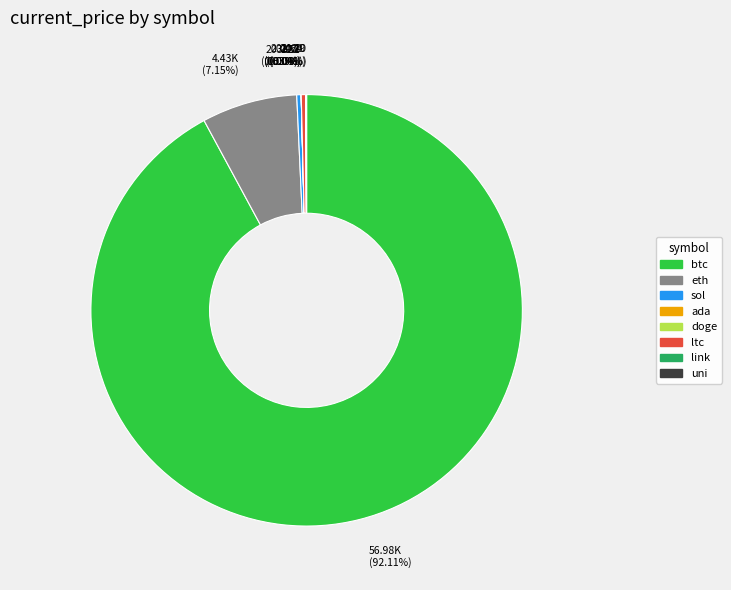

Which category accounts for the majority?

btc